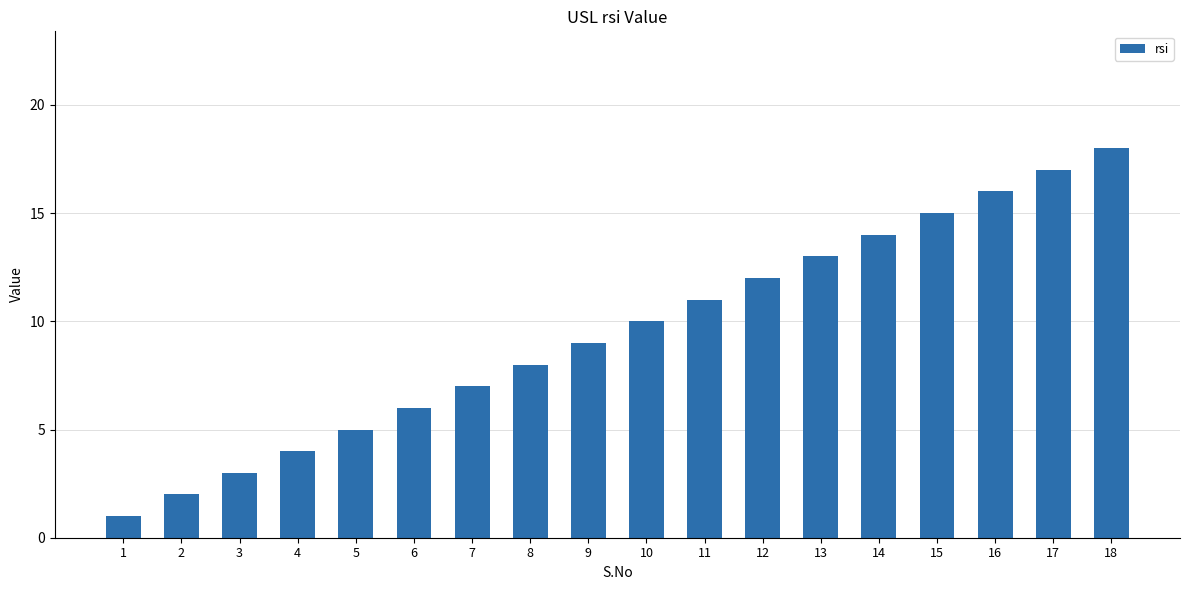

Which category has the highest value across all series?

18